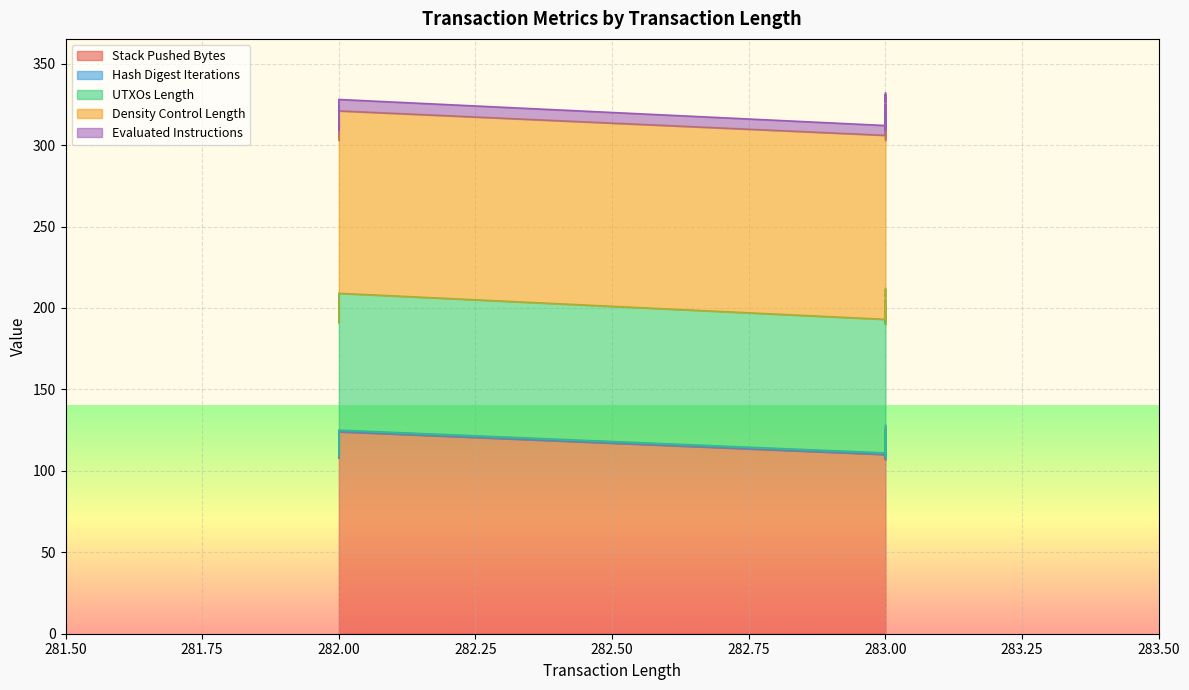

What is the spread (max minus min) of values at 0?

112